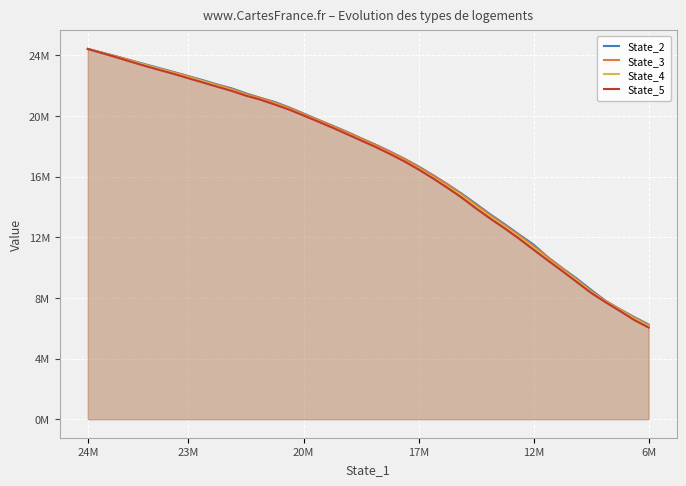

Reading left to right, extract all data points from this chart.

State_2: 24418385.8	24172379.9	23922660.0	23664058.9	23406191.9	23148836.2	22888978.6	22625547.1	22360015.9	22077420.6	21821143.3	21489681.4	21190578.5	20922188.1	20564839.2	20163839.8	19755952.1	19362266.3	18961343.0	18530687.5	18111251.1	17664376.2	17184913.1	16670243.1	16102599.4	15504959.5	14874720.8	14196334.2	13504837.2	12853568.6	12178488.2	11512962.9	10680308.5	9962970.0	9279268.7	8528788.4	7812565.0	7256893.2	6734646.6	6246566.6
State_3: 24418558.7	24169179.8	23923241.7	23664550.6	23369835.3	23106647.3	22873081.2	22611909.9	22307567.1	22058929.7	21776497.2	21449114.5	21189277.8	20883458.7	20547564.5	20138314.2	19744441.0	19348252.6	18941612.9	18518276.3	18096677.0	17646526.2	17178260.0	16645130.3	16072390.4	15479358.6	14825140.6	14135170.5	13453539.8	12789353.1	12131106.9	11423134.7	10667826.1	9936181.5	9214365.6	8456900.6	7799977.5	7238273.4	6698228.2	6200451.0
State_4: 24418097.6	24155899.0	23878097.5	23614637.5	23358722.7	23091988.6	22816180.3	22544003.9	22290395.4	21988289.9	21709268.3	21370749.0	21082740.0	20801326.1	20440414.3	20057102.0	19662670.2	19252282.6	18844490.0	18410248.9	17982131.1	17532119.4	17033521.4	16526205.3	15936015.7	15346352.9	14729074.0	14012421.5	13331315.9	12690715.8	12004578.2	11305175.5	10535562.6	9823658.6	9148114.5	8391725.0	7742299.2	7200848.3	6624211.5	6134228.3
State_5: 24417367.2	24144256.2	23864575.8	23575849.9	23294508.9	23028029.6	22767750.5	22483735.3	22209715.8	21928910.9	21653300.8	21337641.2	21074534.5	20754734.5	20419153.4	20030827.7	19637465.5	19233317.1	18811407.6	18384564.9	17960088.8	17499604.6	17011230.8	16470506.3	15885416.0	15264746.0	14615842.7	13897412.6	13222723.1	12580237.6	11896858.5	11176139.4	10464846.1	9766434.6	9052180.5	8330079.1	7717151.4	7140485.1	6541248.8	6046350.0